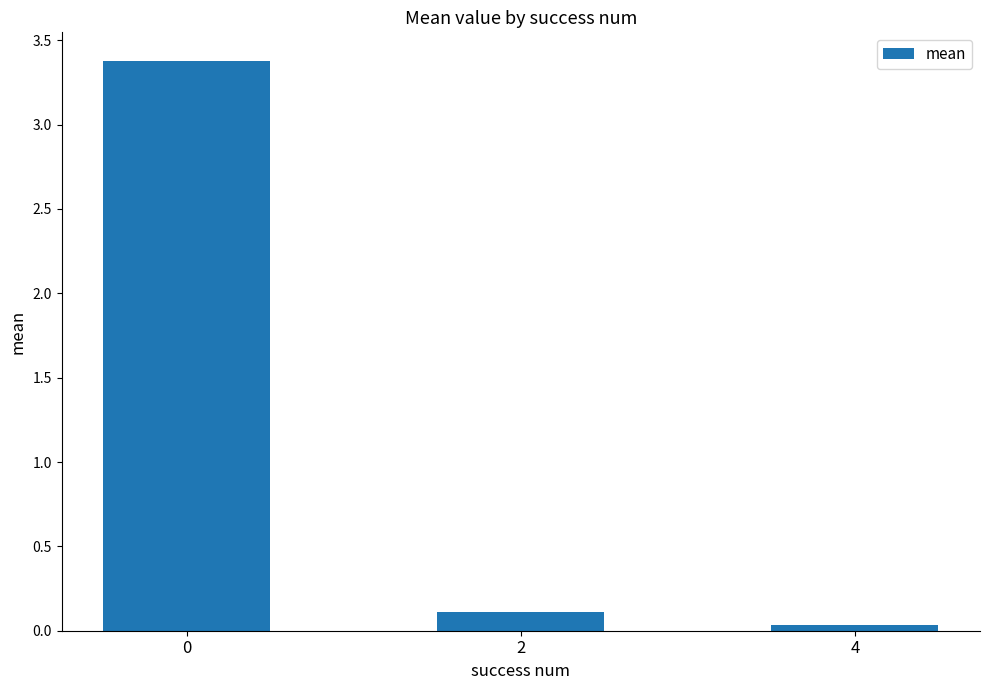

What is the change in value from 2 to 4?

-0.1